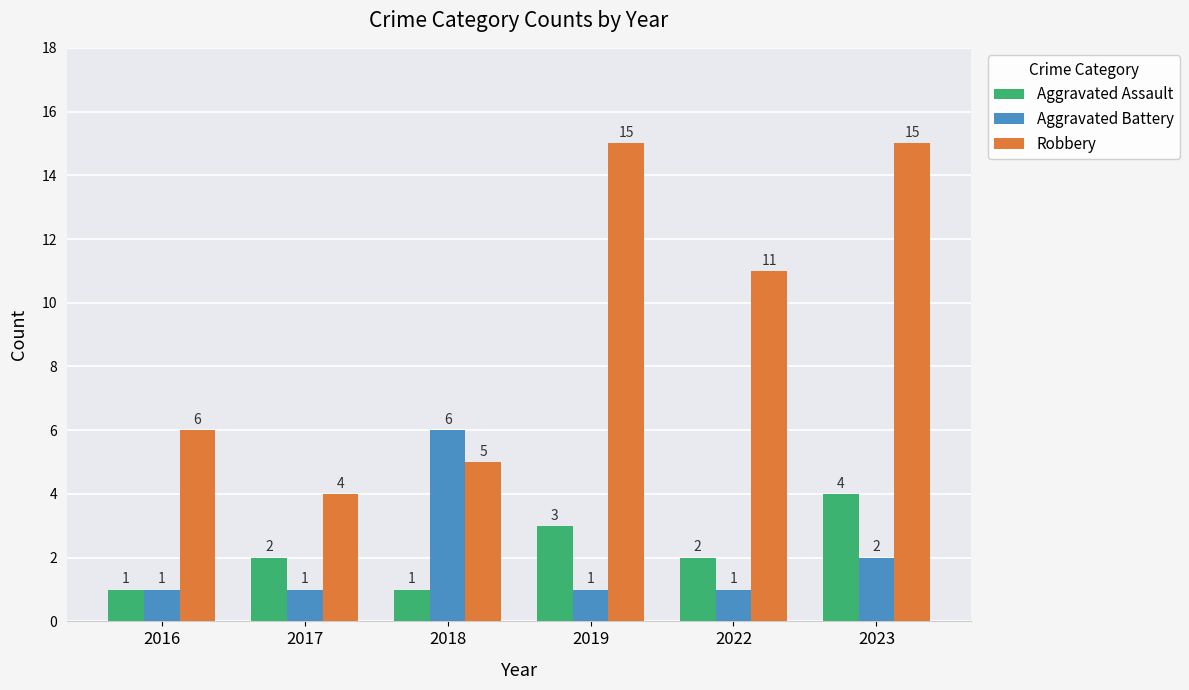

What is the smallest value displayed?

1